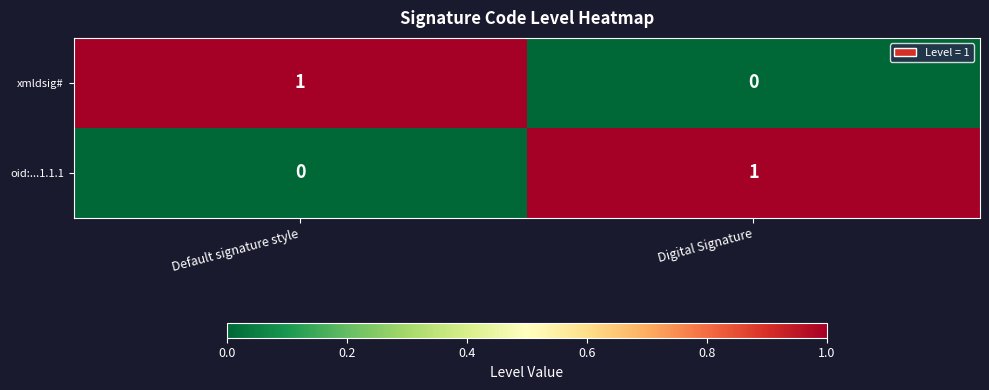

How many distinct data groups are displayed?

2